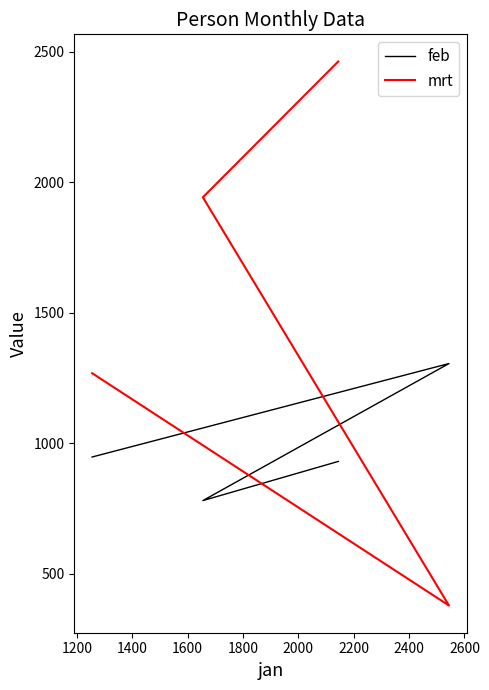

Reading left to right, list all the values displayed in this chart.

feb: 948	1306	781	931
mrt: 1269	379	1943	2463